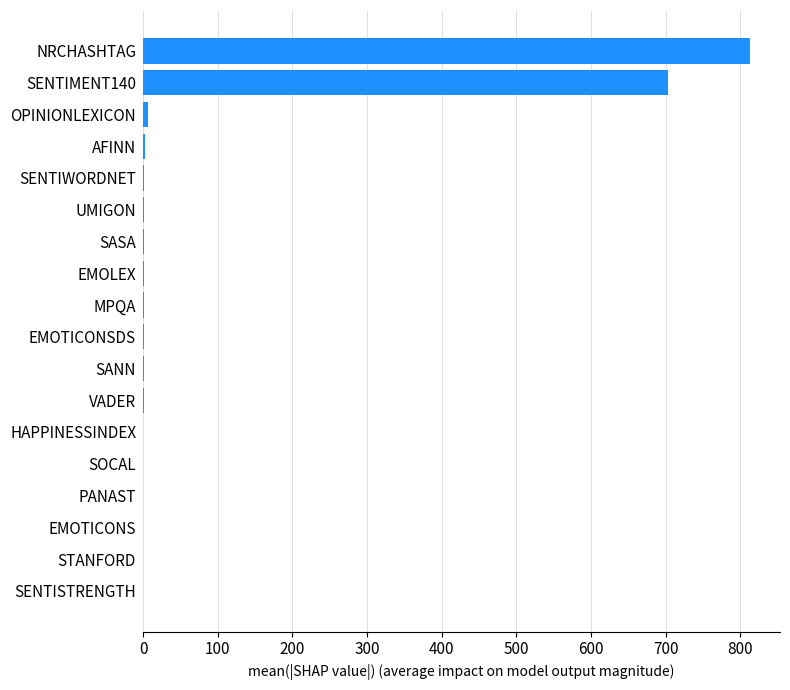

True or false: the data shows 0.0 at STANFORD.

True